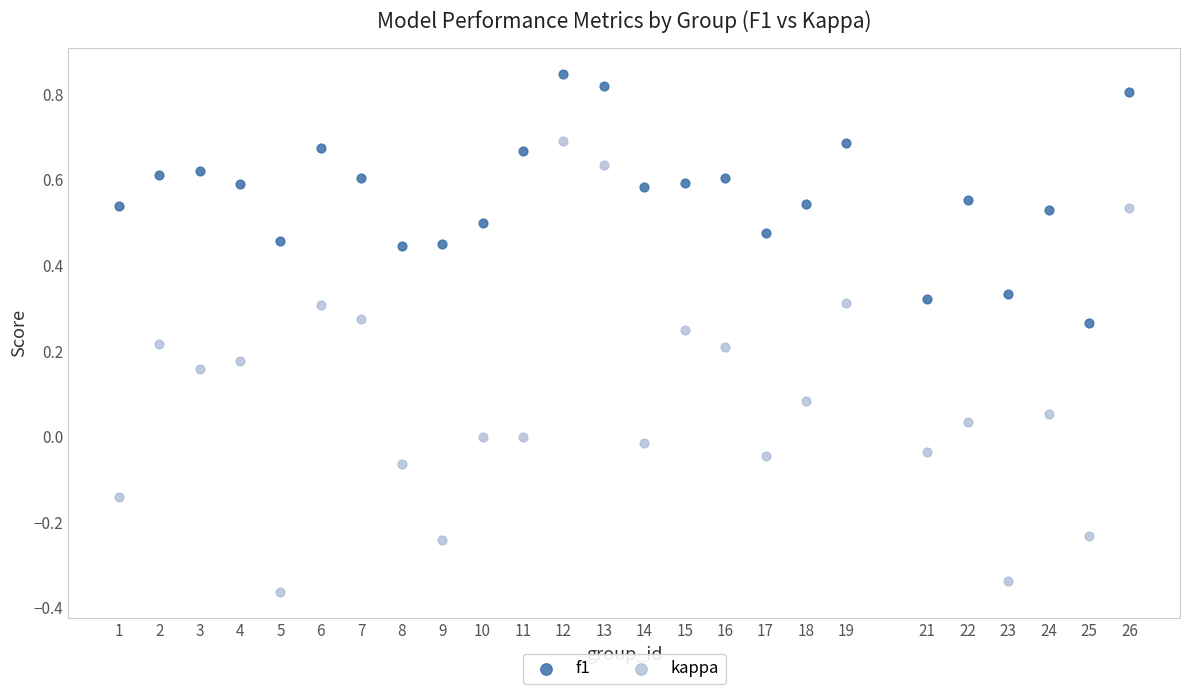

Across all data points, what is the range of Y values (max minus min)?

1.2